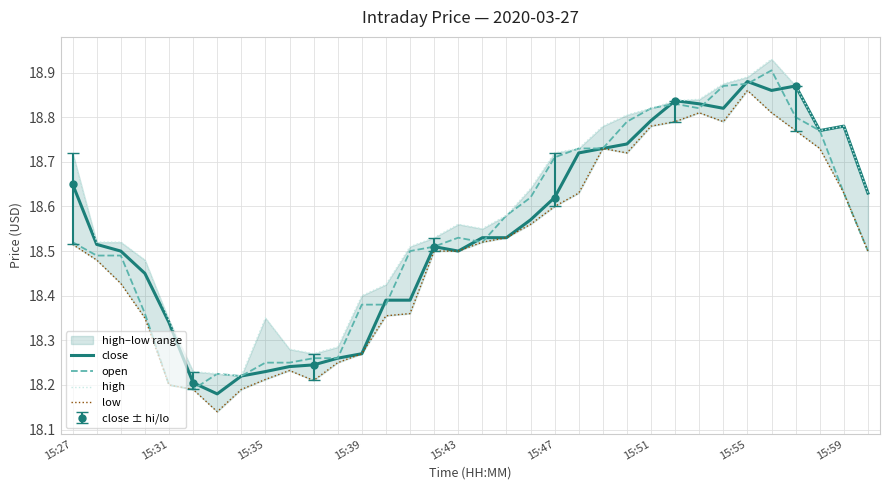

True or false: open has a value of 26.7 at 15:51.

False